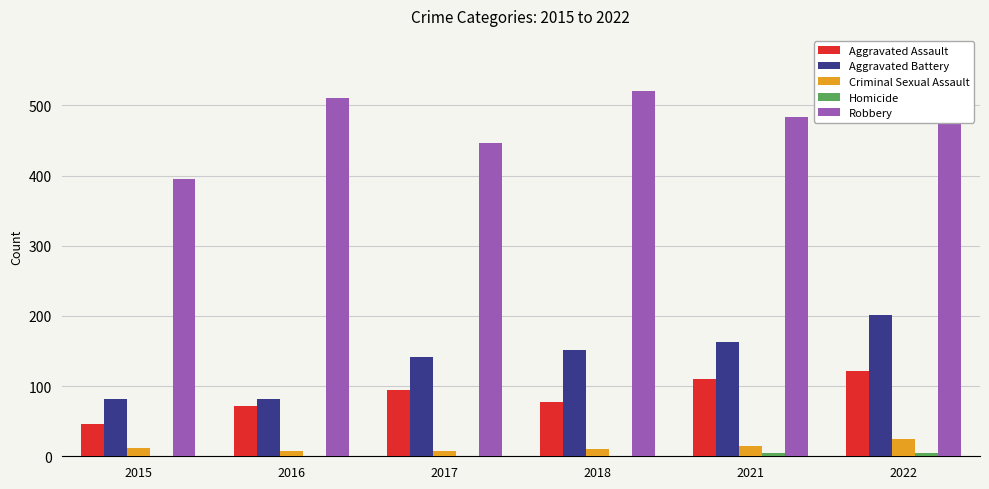

What is the difference between the second highest and minimum values in the Aggravated Assault series?

64